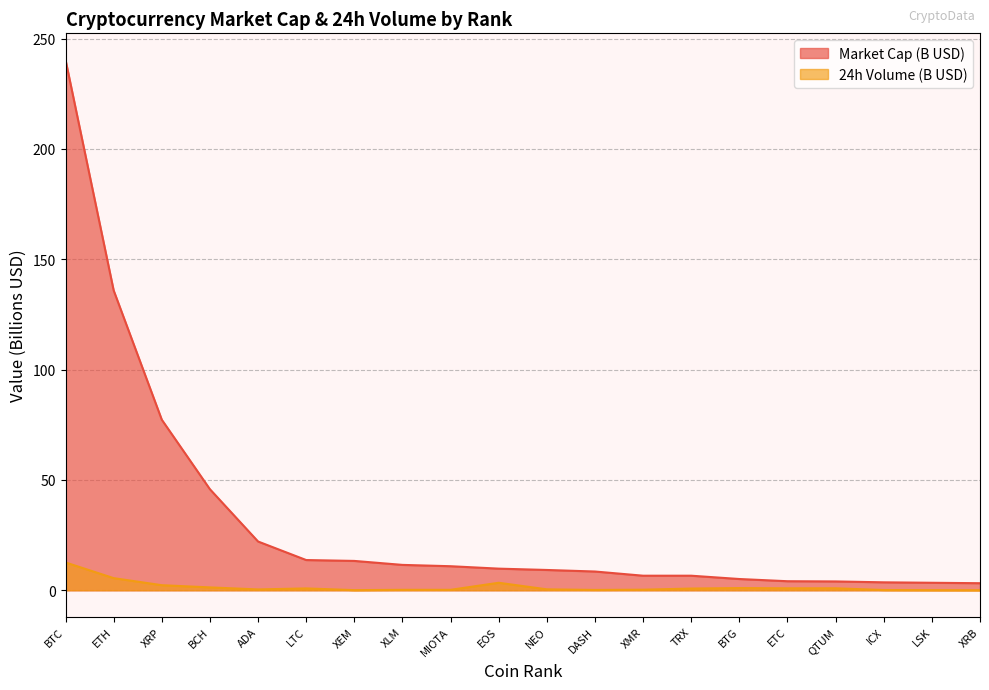

What is the sum of the Market Cap (B USD) values at ICX and LTC?

17.3